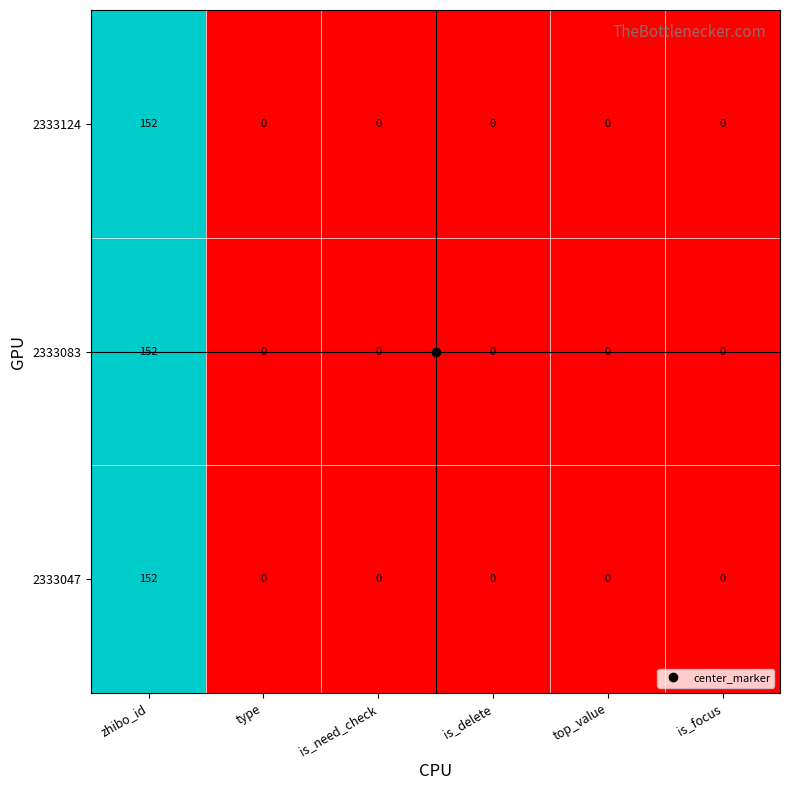

What is the maximum value shown in the chart?

152